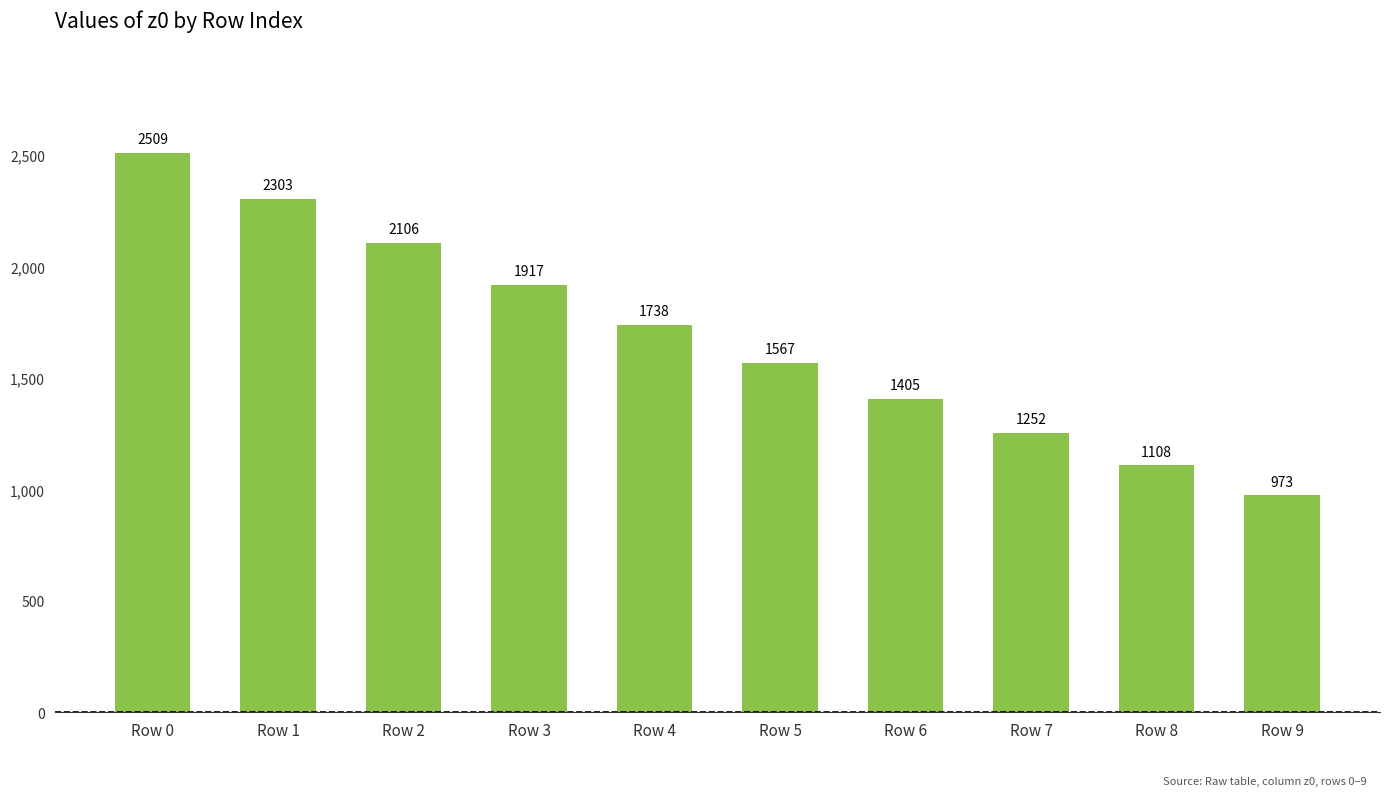

At which category does the chart reach its minimum across all series?

Row 9